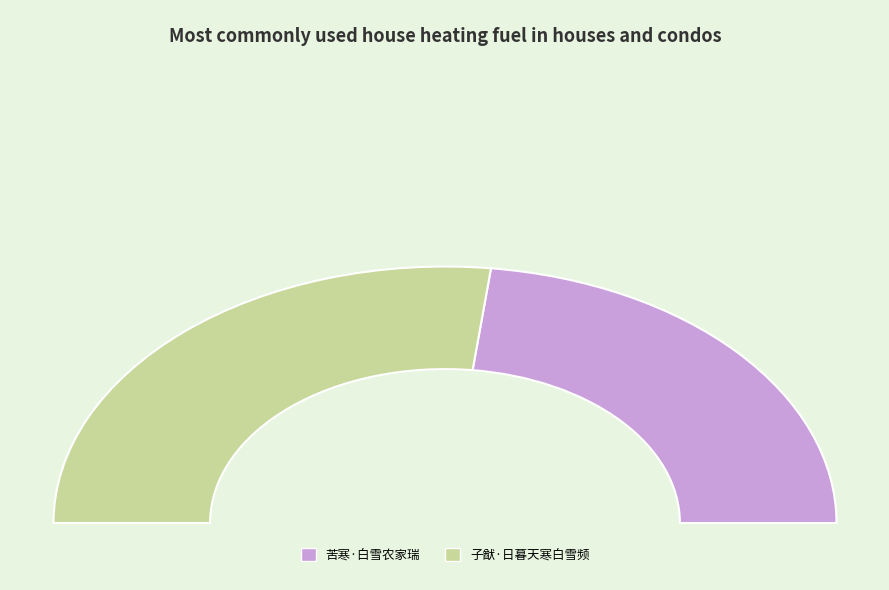

What percentage is the 子猷·日暮天寒白雪频 slice, to the nearest percent?

54%